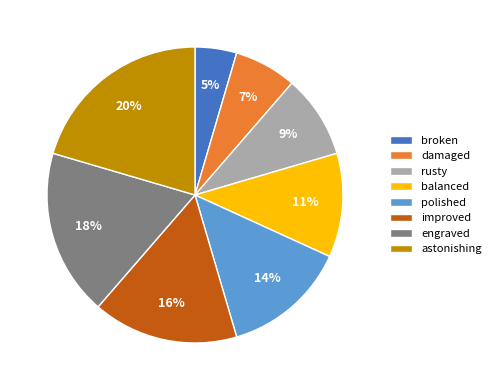

Is it true that rusty is 9% of the pie?

True